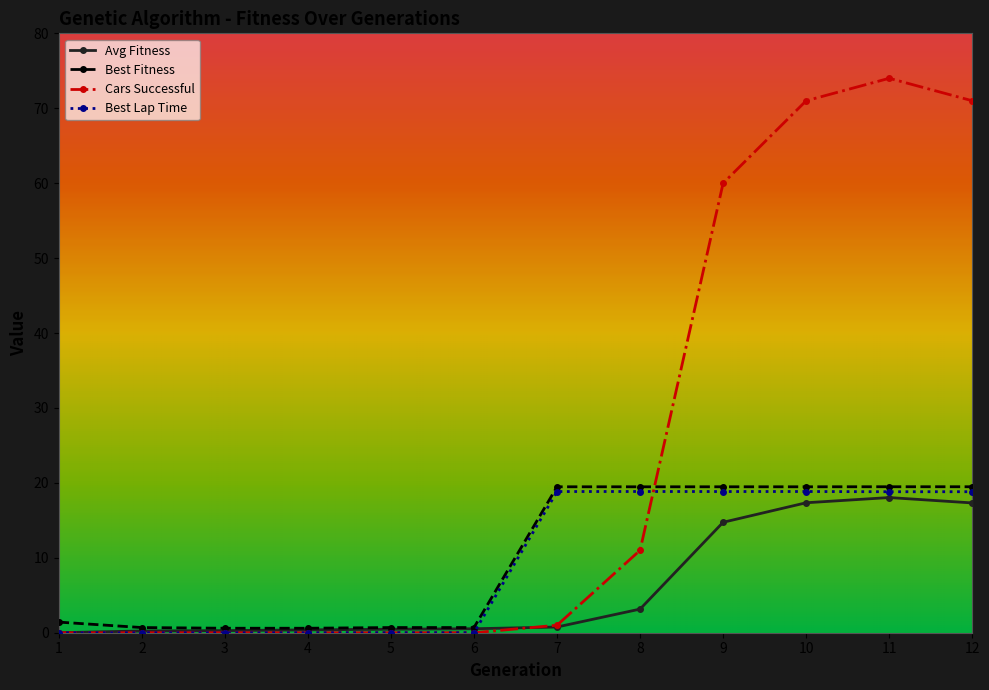

What is the maximum value for Best Fitness?

19.5